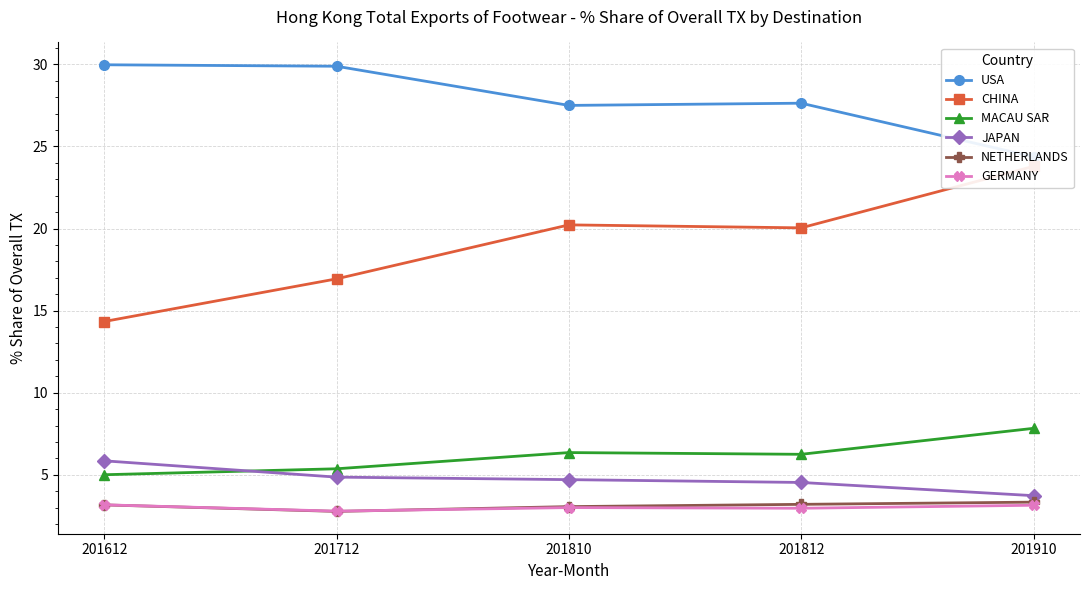

True or false: GERMANY has a value of 4.1 at 201812.

False